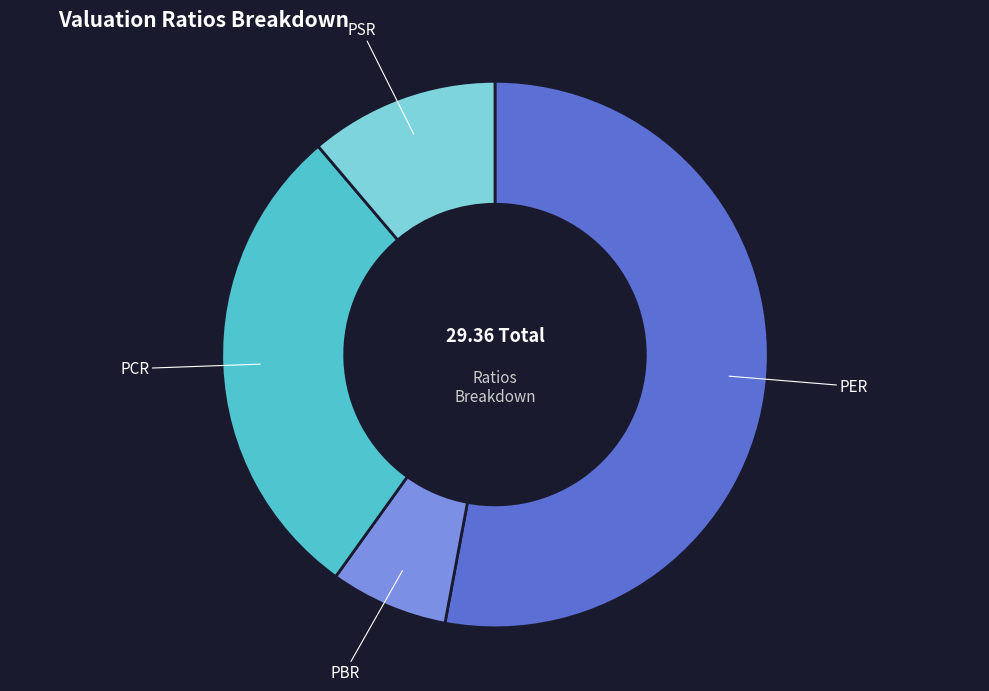

Does any single category account for the majority?

Yes